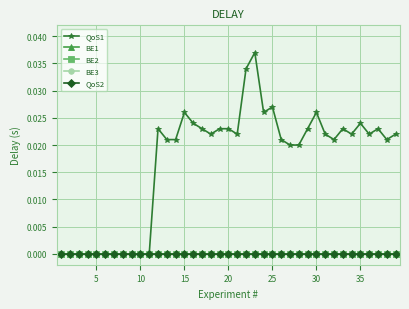

True or false: BE2 and QoS1 cross at least once.

False